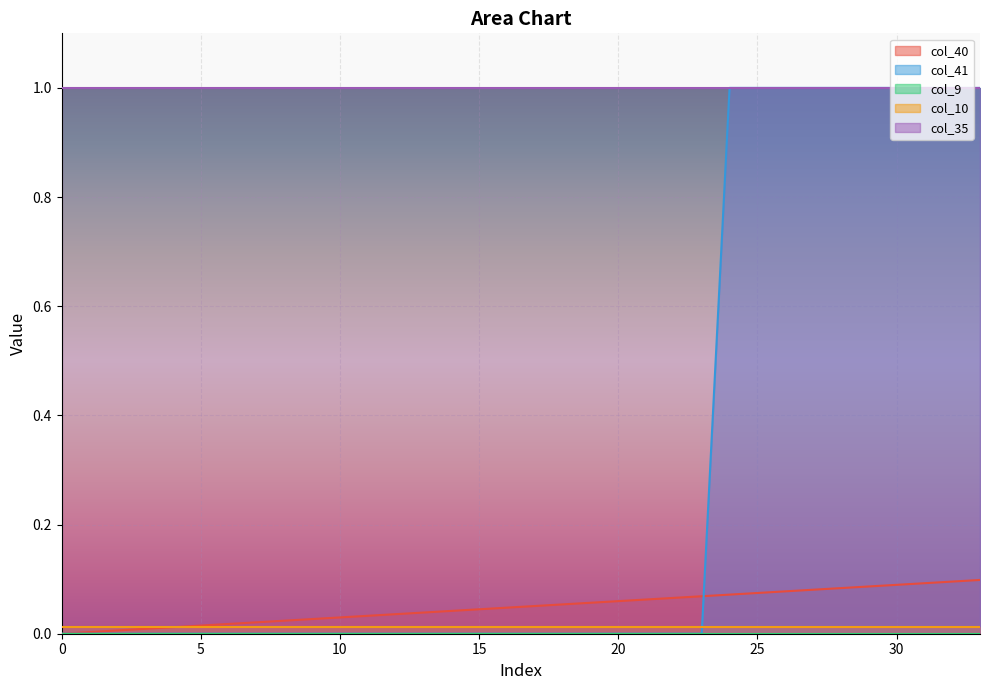

How many data points does each series have?

34